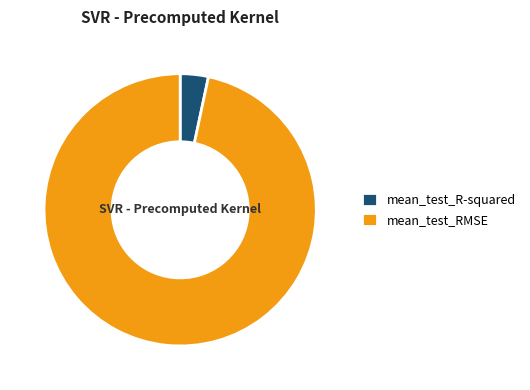

How many segments does this pie chart have?

2